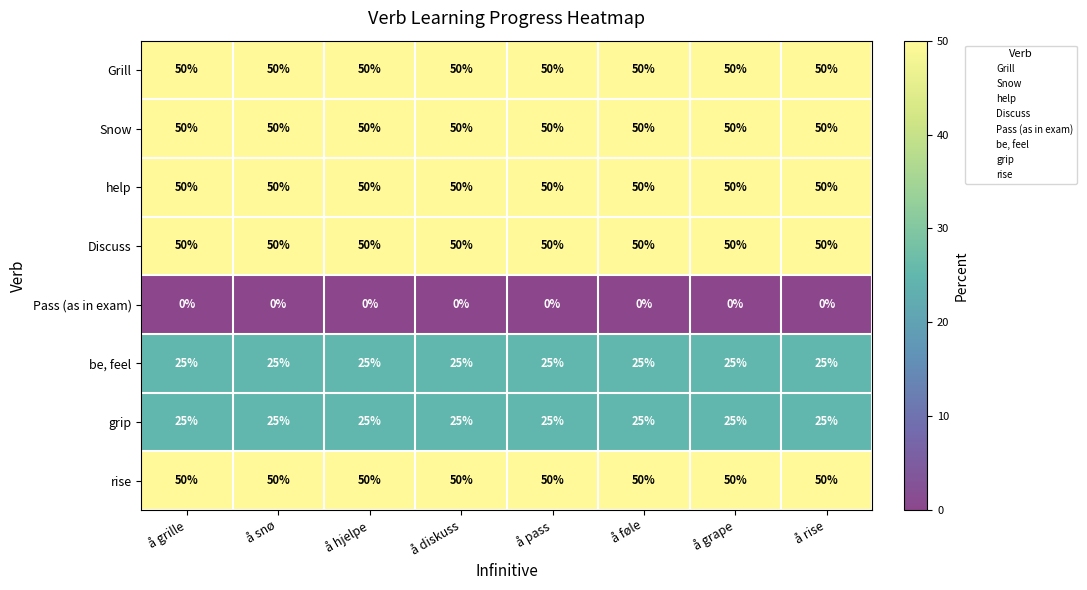

What is the sum of the grip values at å hjelpe and å grape?

50